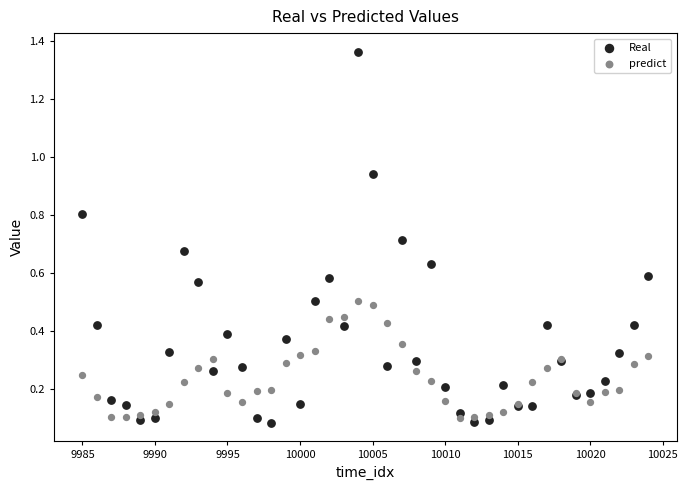

Which series has the largest Y range (max minus min)?

Real